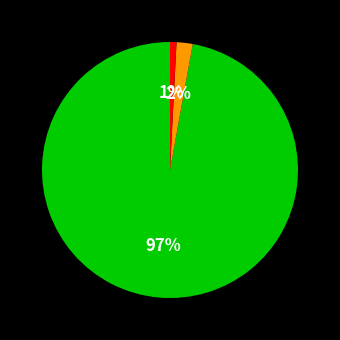

Does any single category account for the majority?

Yes